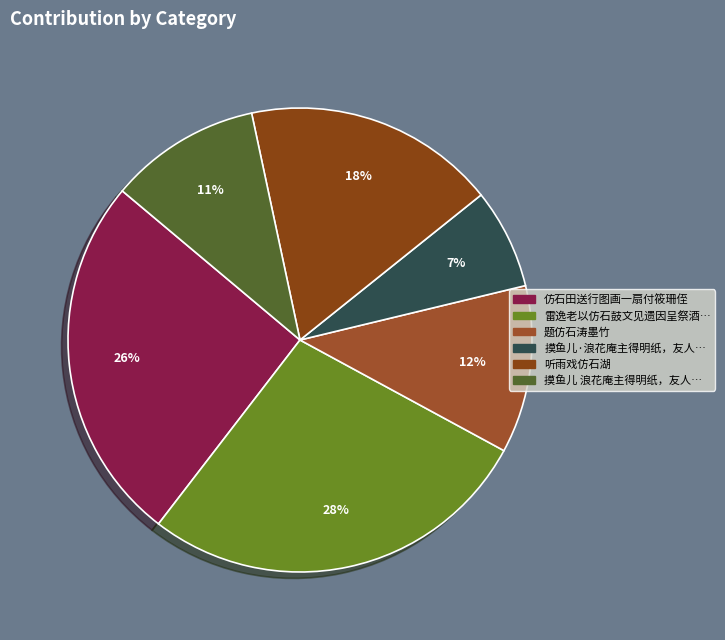

Is there any slice that represents more than half of the pie?

No